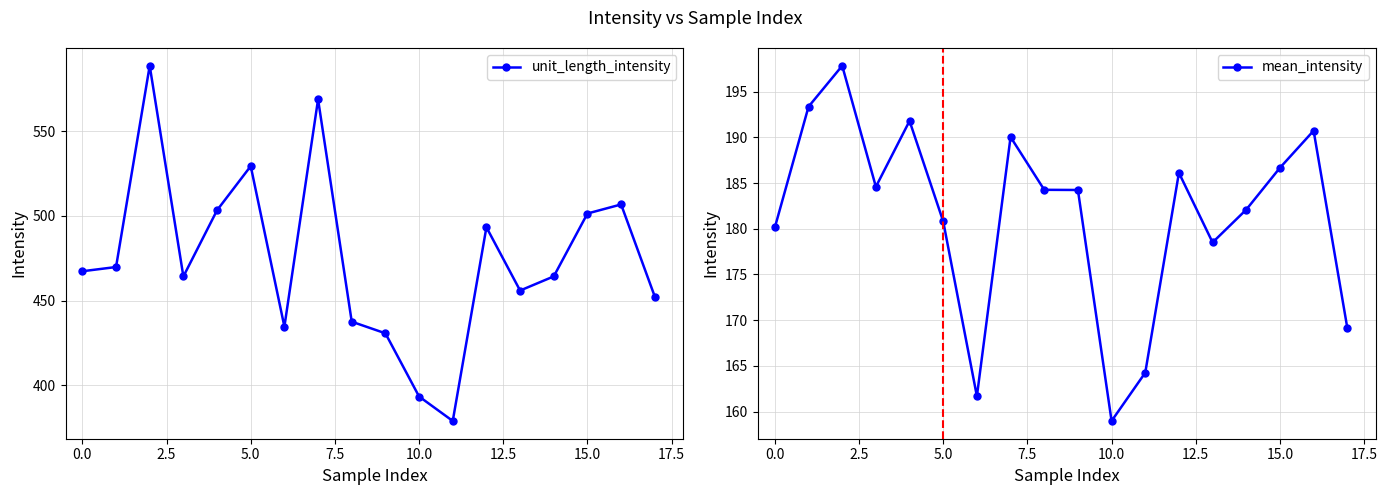

What is the value of the mean_intensity point at the 7th from the left?

161.7